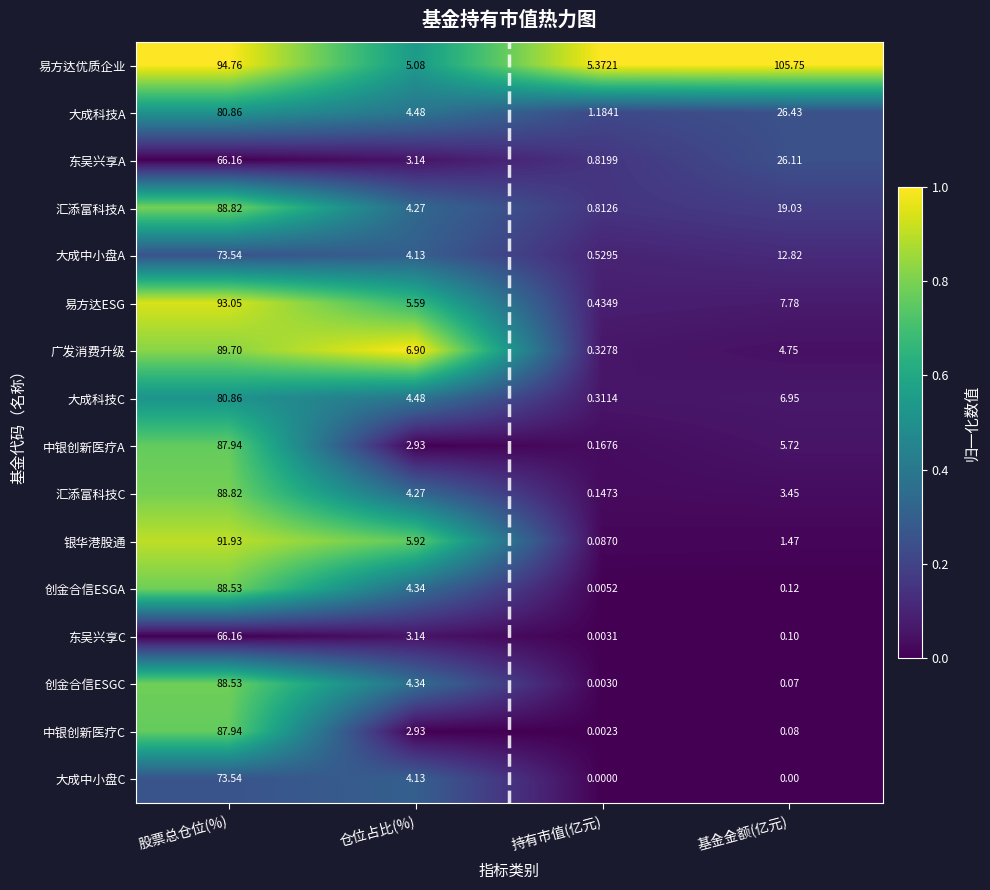

At how many categories does at least one series exceed 0?

4